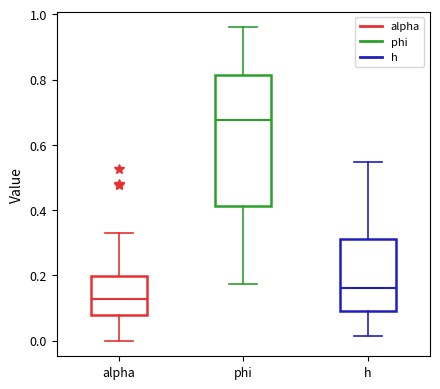

Which box has the lowest median line?

alpha